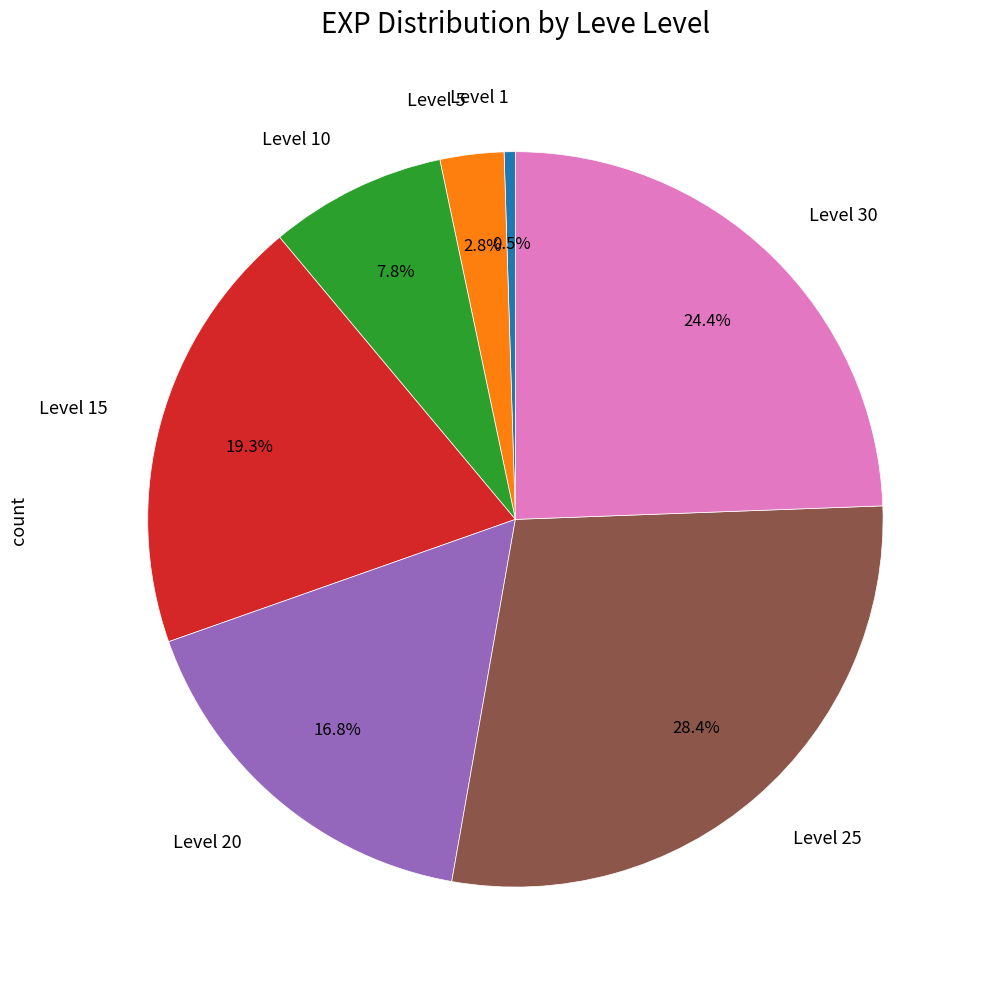

Does any single category account for the majority?

No